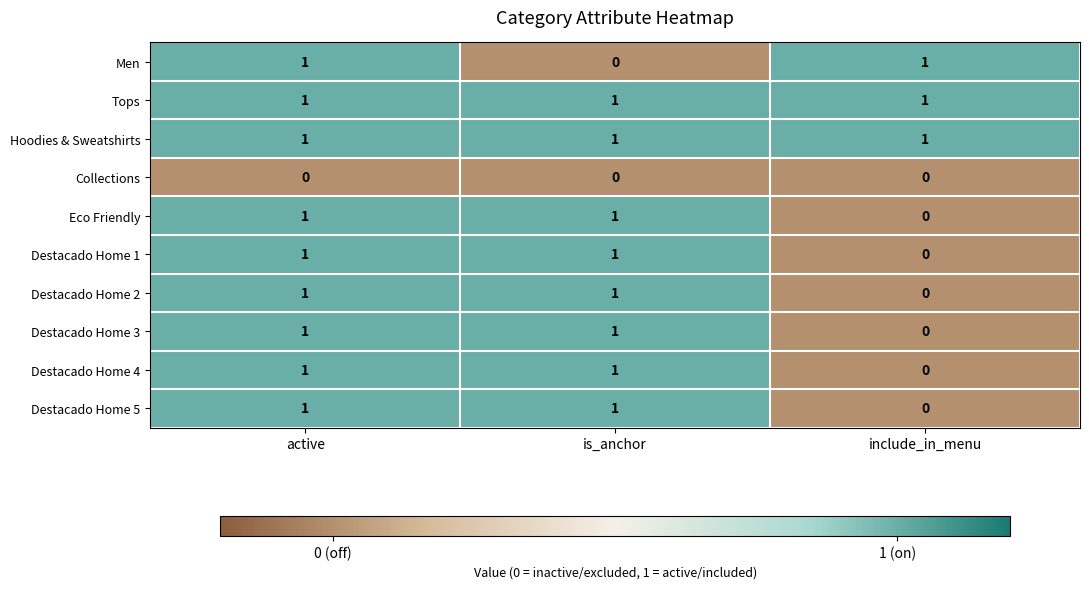

At which category is the sum across all series the highest?

active